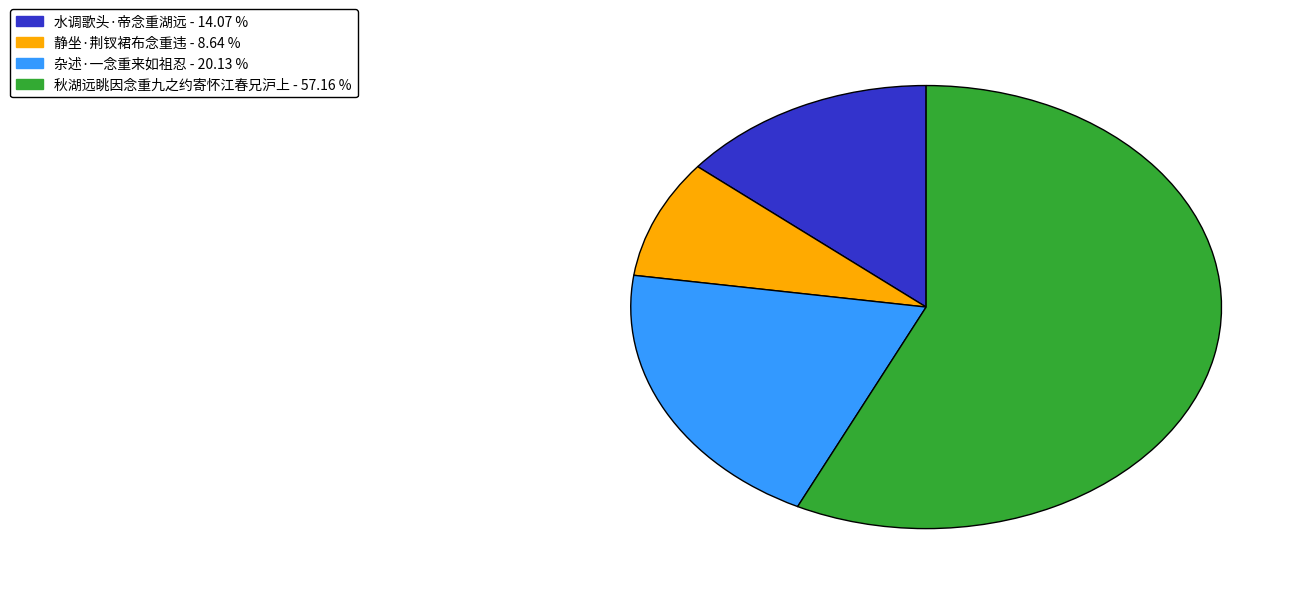

Combined, do 水调歌头·帝念重湖远 and 杂述·一念重来如祖忍 account for over 50%?

No